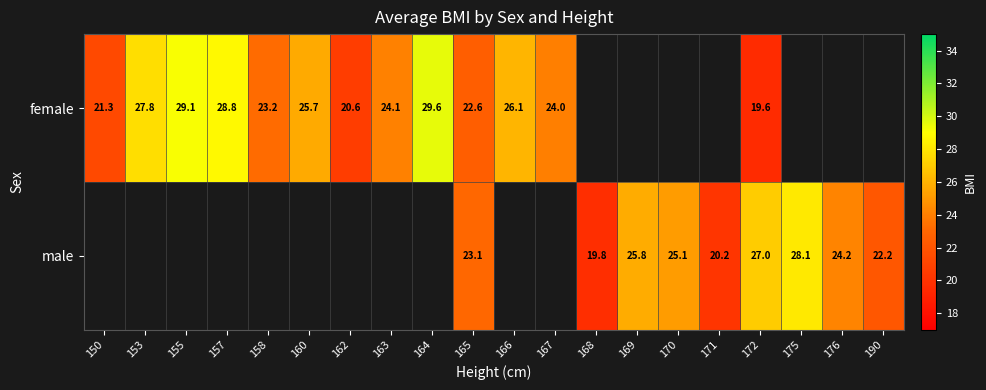

At which category is the sum across all series the highest?

172